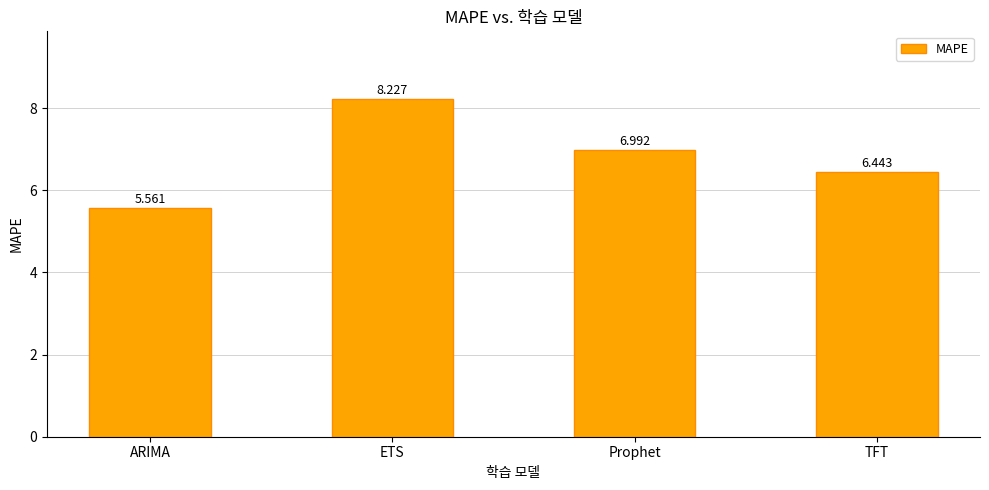

Where is the data nearest to the value 6?

ARIMA